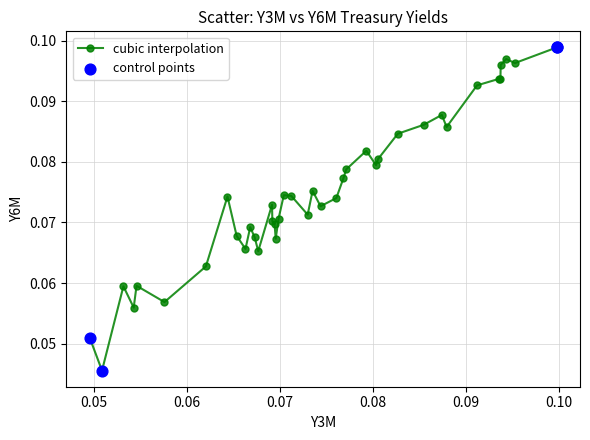

What is the sum of all values?

3.0